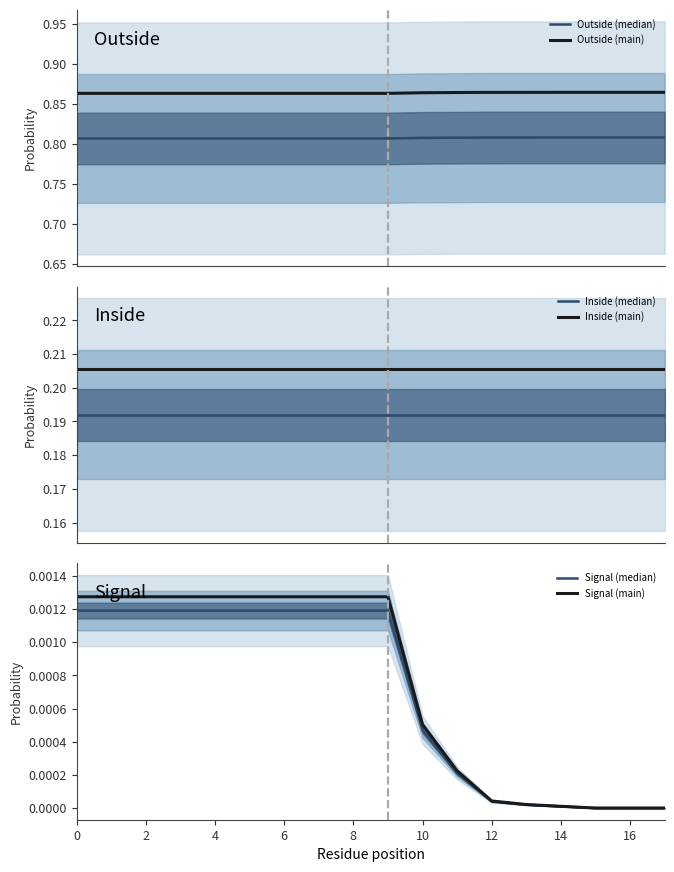

What is the maximum value shown in the chart?

0.9